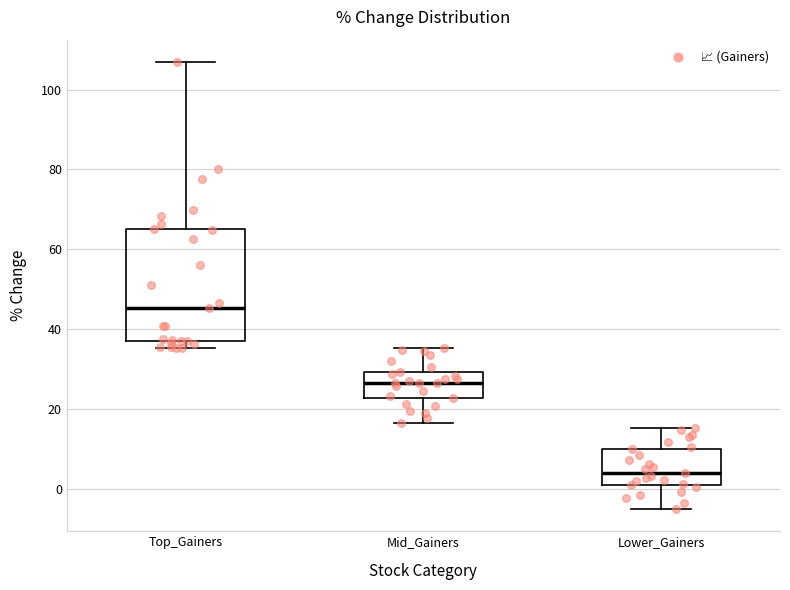

Reading left to right, read every box against the y-axis: the position of its median line, the range the box covers, and the ends of its whiskers. The values are not printed on the chart, so give them approximately, as read against the axis.

Top_Gainers: median 46, box 36 to 64, whiskers 36 (just below the box's lower edge) to 106
Mid_Gainers: median 26, box 22 to 30, whiskers 16 to 36
Lower_Gainers: median 4, box 0 to 10, whiskers -6 to 16